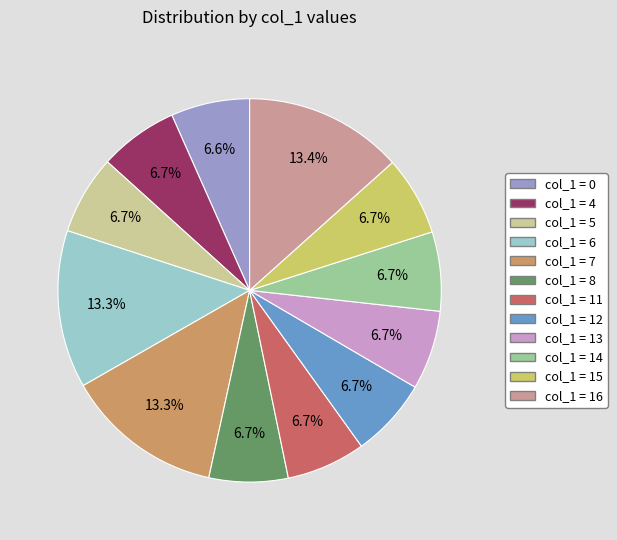

Is there any slice that represents more than half of the pie?

No